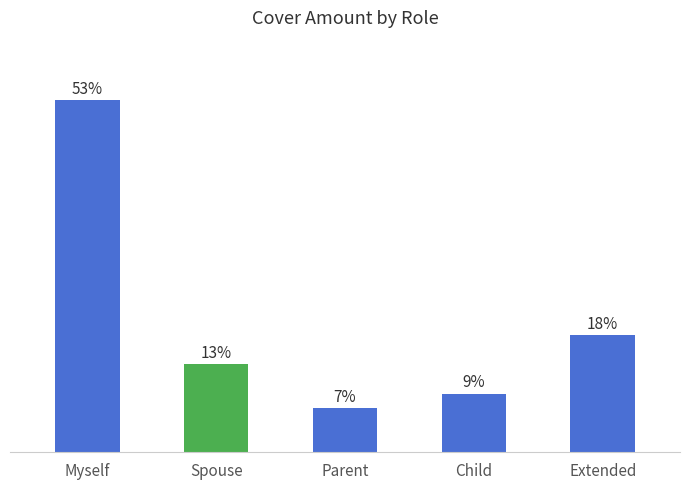

Where does the data first go above 13?

Myself